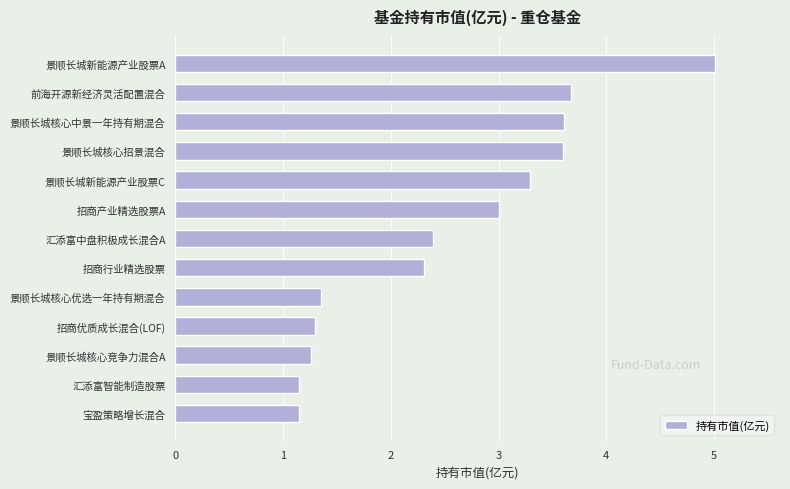

The chart shows a value of 1.3 at 景顺长城核心竞争力混合A. True or false?

True